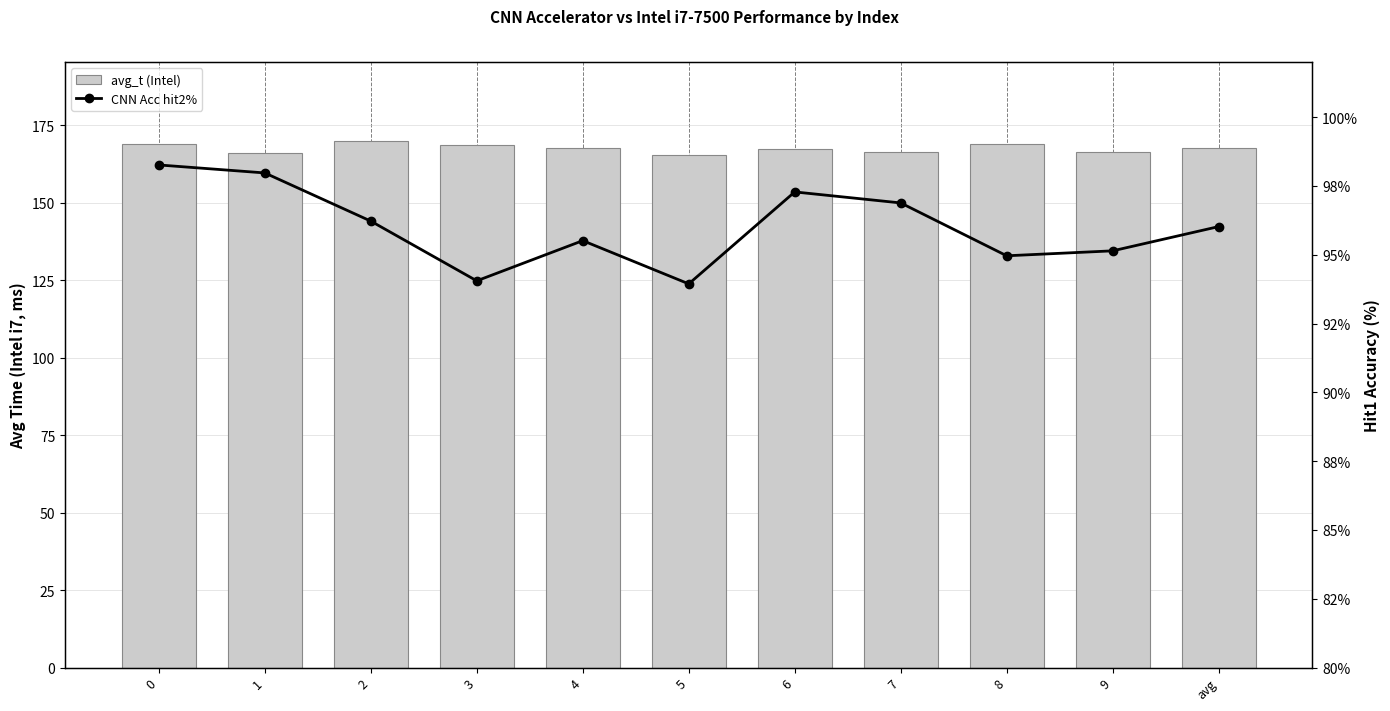

What is the average value of the CNN Acc hit2% series?

96.0